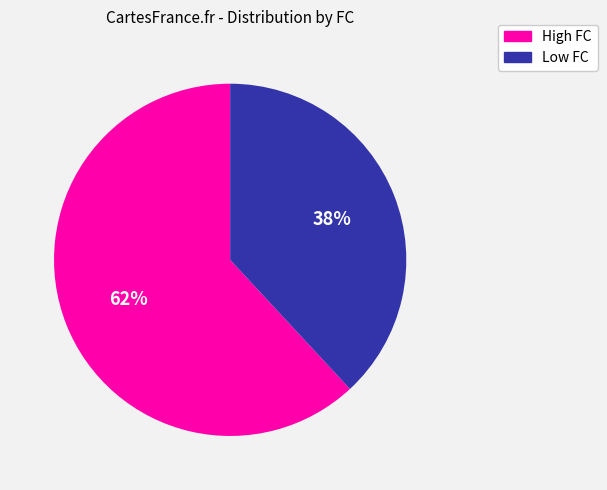

Which slice is the smallest?

Low FC